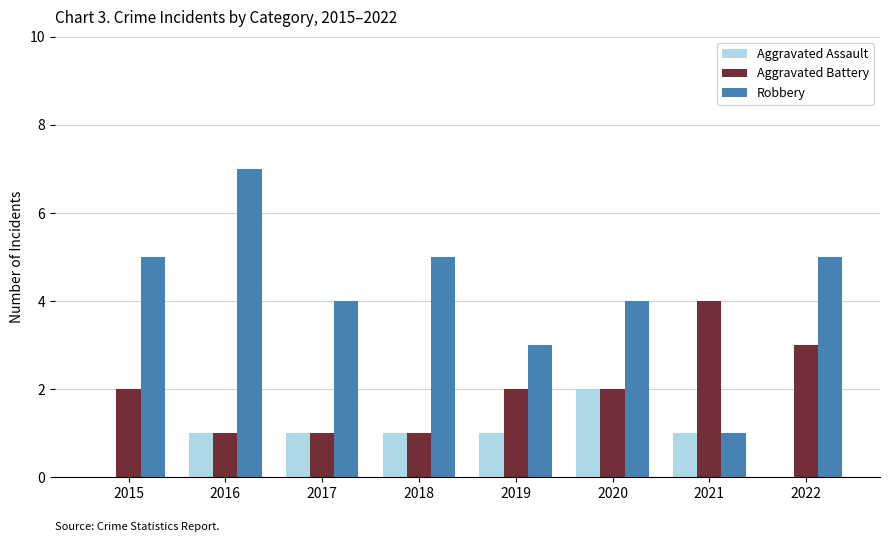

What is the sum of the Robbery values at 2021 and 2017?

5